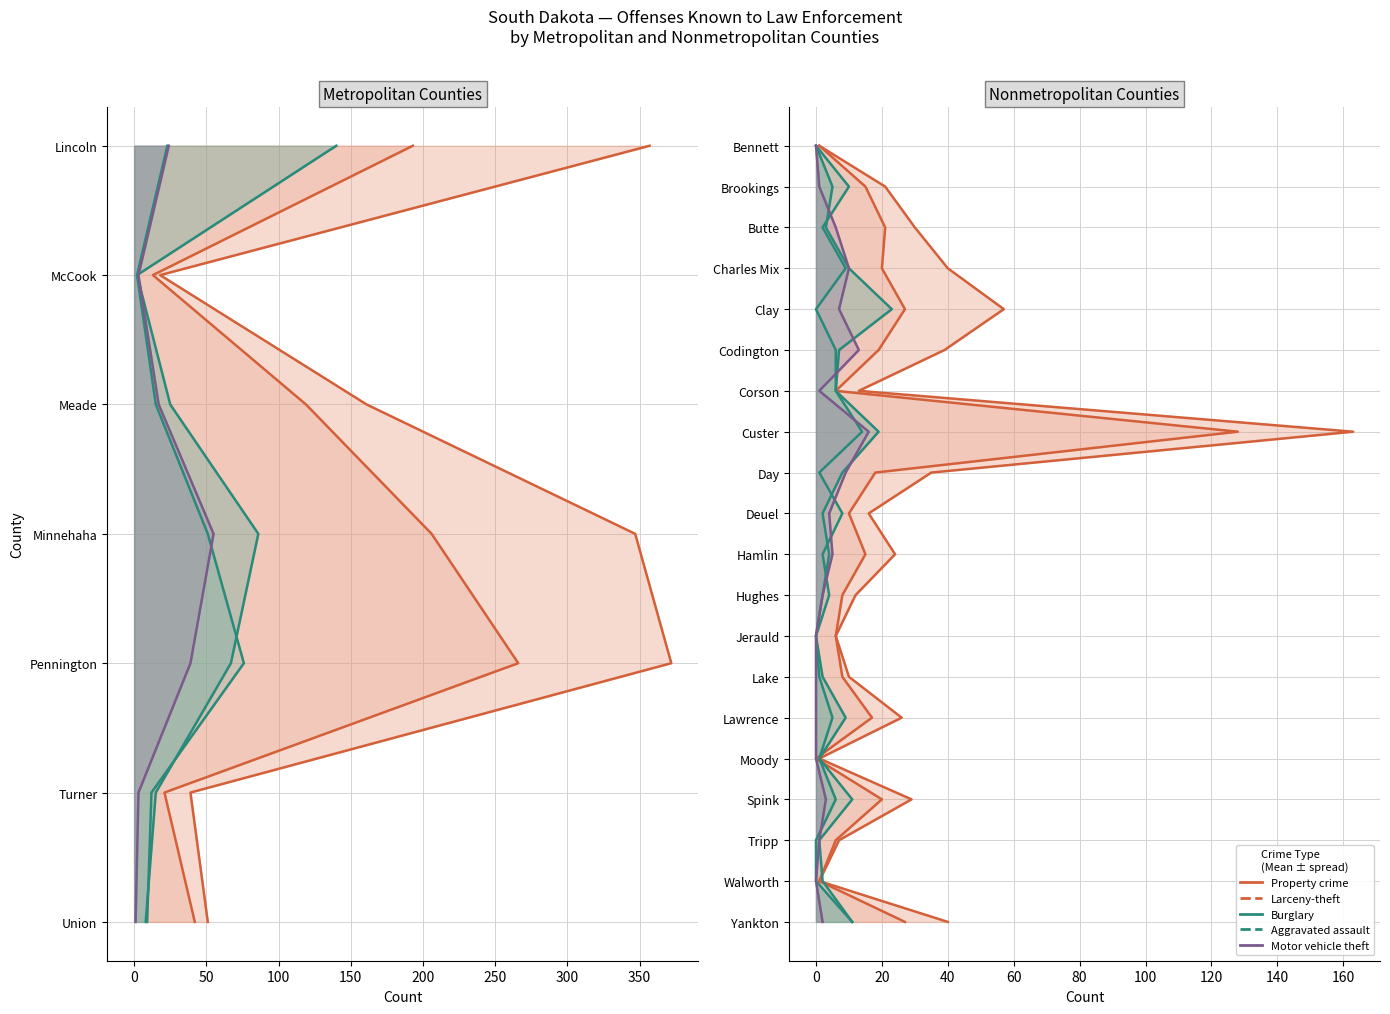

How many positive values does the Motor vehicle theft series have?

19